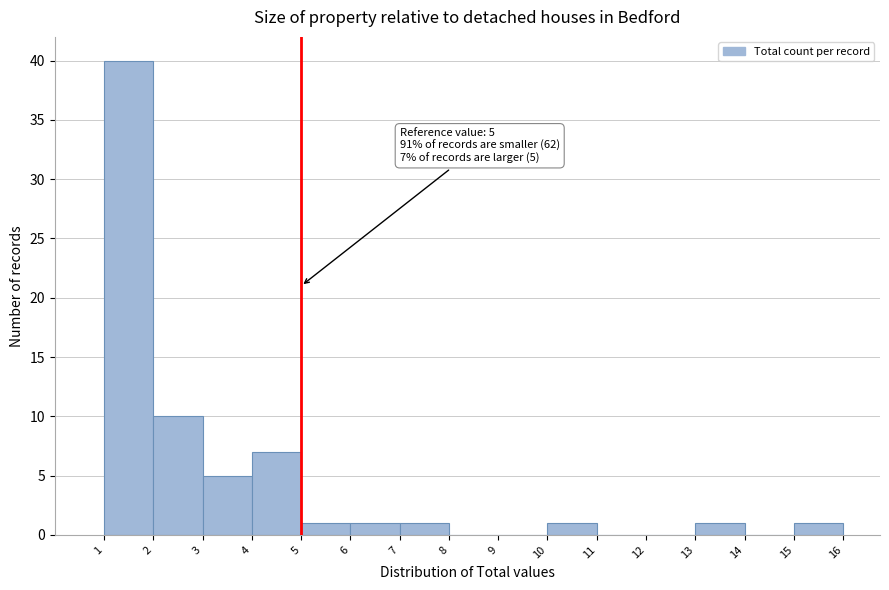

Over which range of the x-axis is the bar tallest?

1 to 2